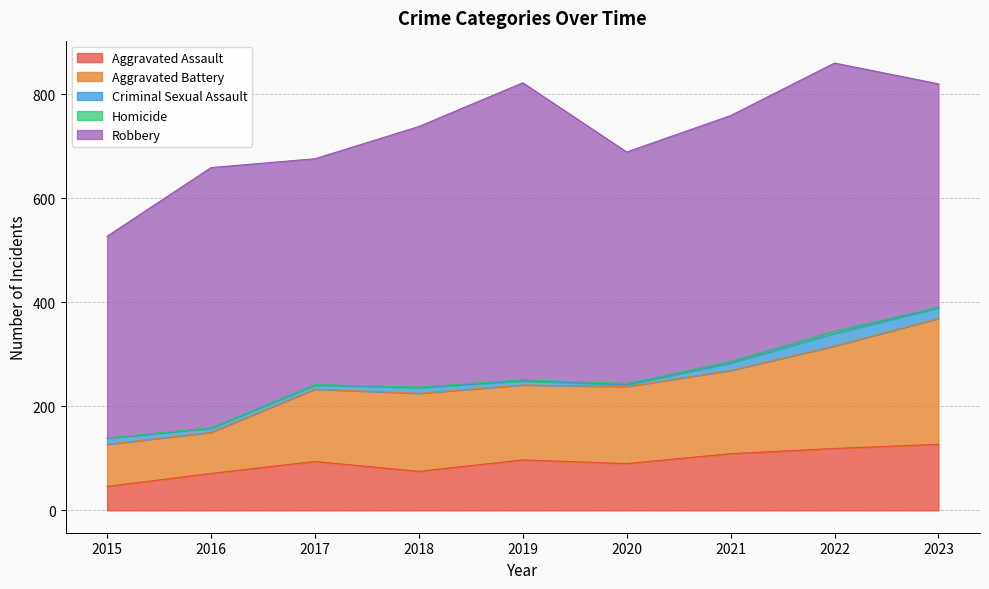

True or false: Aggravated Battery has a value of 141 at 2016.

False